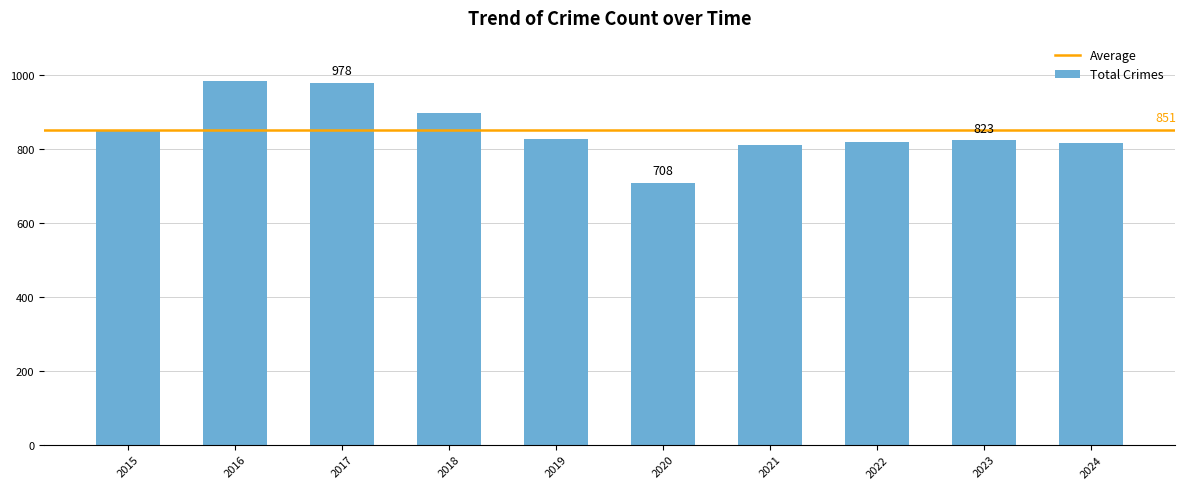

Between 2017 and 2022, which is larger?

2017